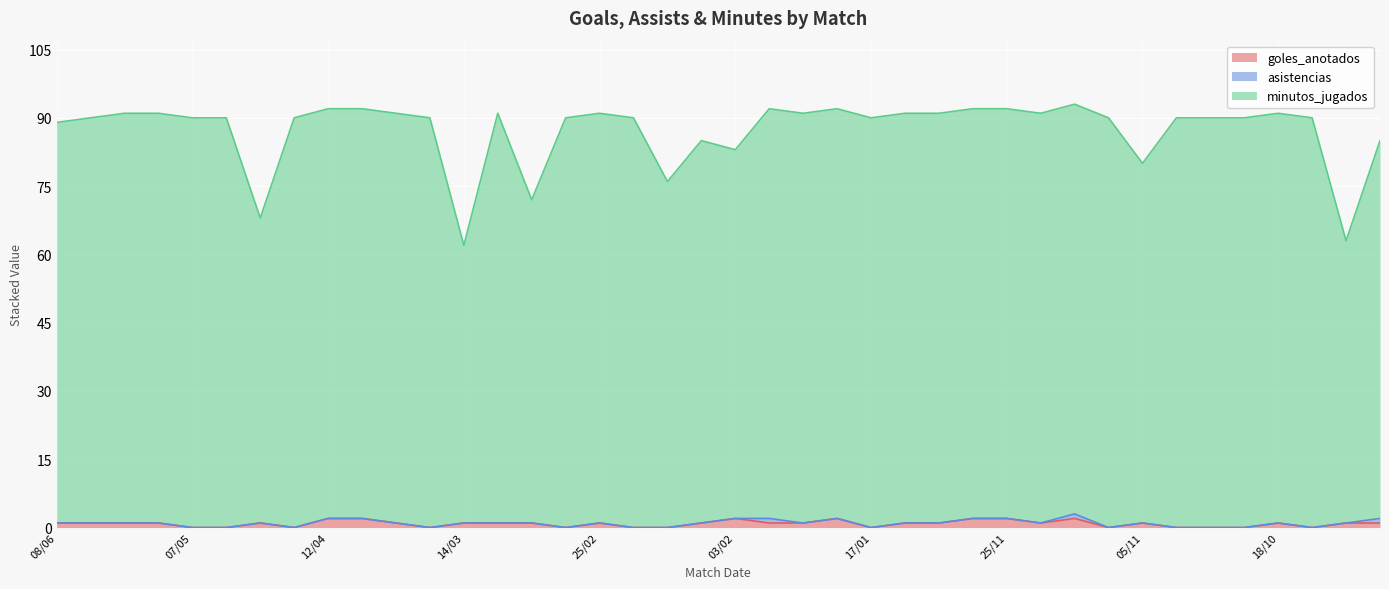

In goles_anotados, how many points are higher than both neighbors (excluding endpoints)?

7